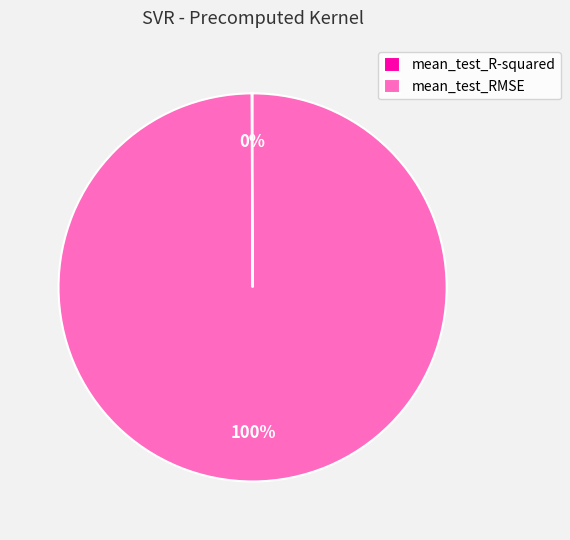

To the nearest percent, what portion does mean_test_RMSE represent?

100%